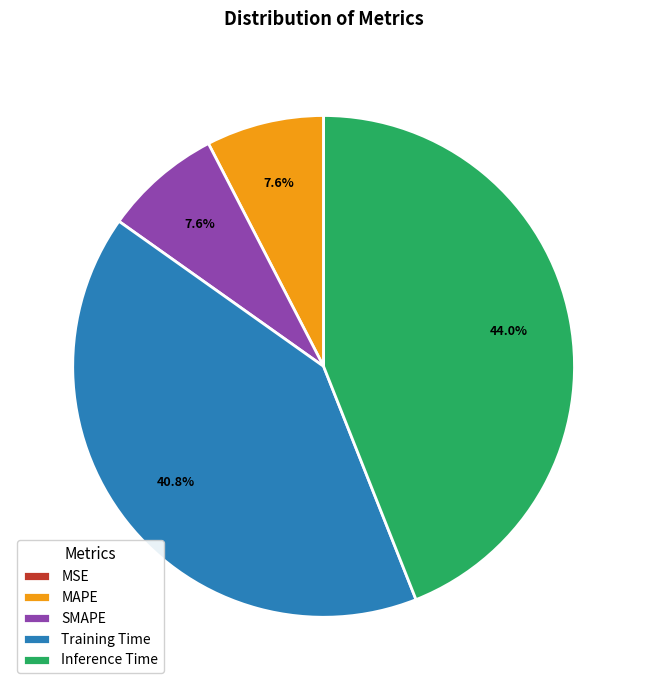

How much of the chart is everything except Training Time?

59.2%